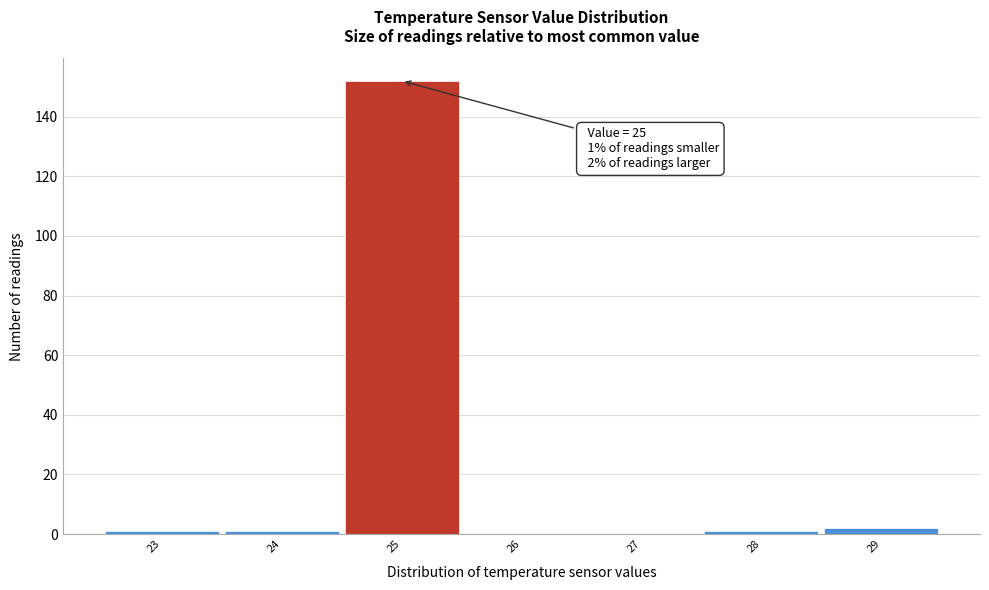

Which range on the x-axis has the tallest bar?

24.5 to 25.5